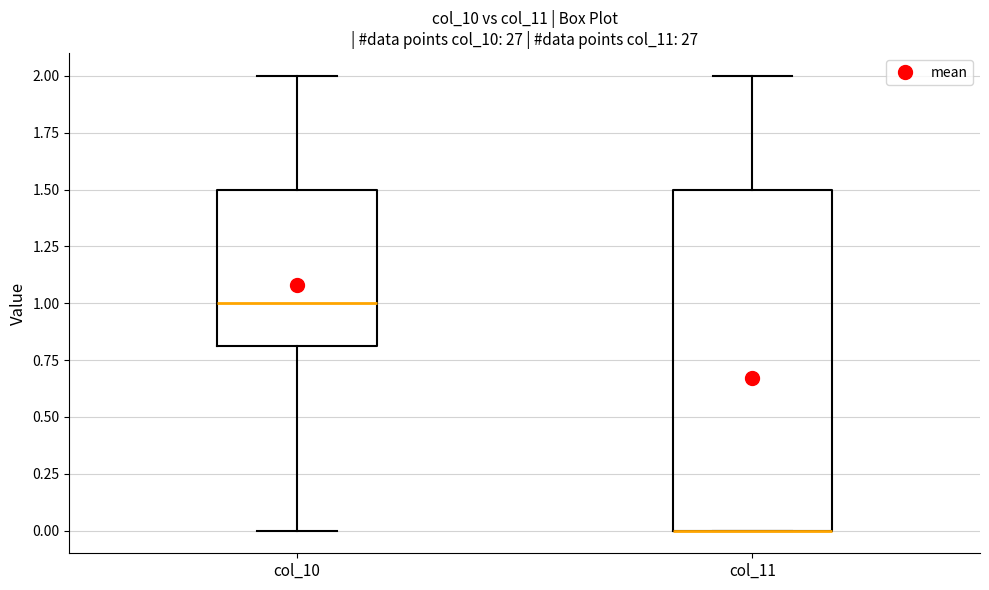

Reading left to right, read every box against the y-axis: the position of its median line, the range the box covers, and the ends of its whiskers. The values are not printed on the chart, so give them approximately, as read against the axis.

col_10: median 1.0, box 0.8 to 1.5, whiskers 0.0 to 2.0
col_11: median 0.0 (drawn on the box's lower edge), box 0.0 to 1.5, whiskers 0.0 to 2.0